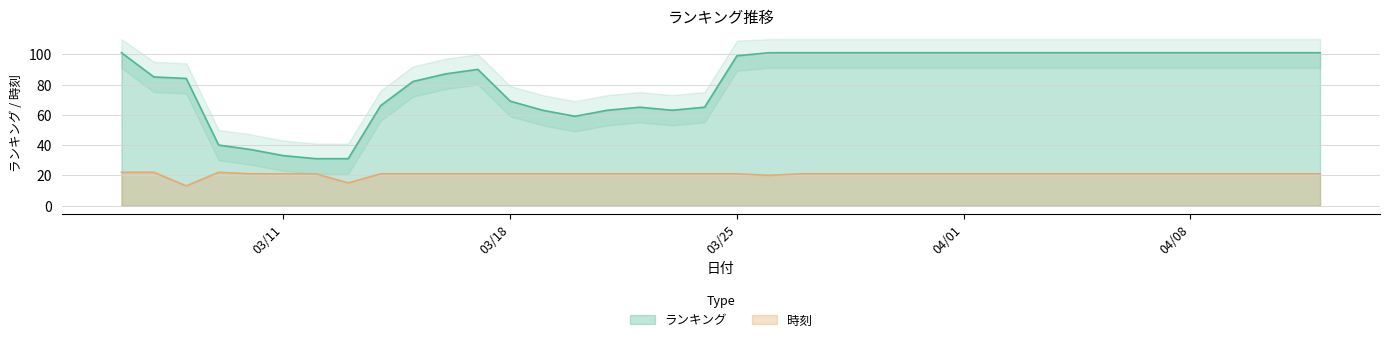

Between 2024/03/16 and 2024/03/27, which series saw the biggest shift?

ランキング